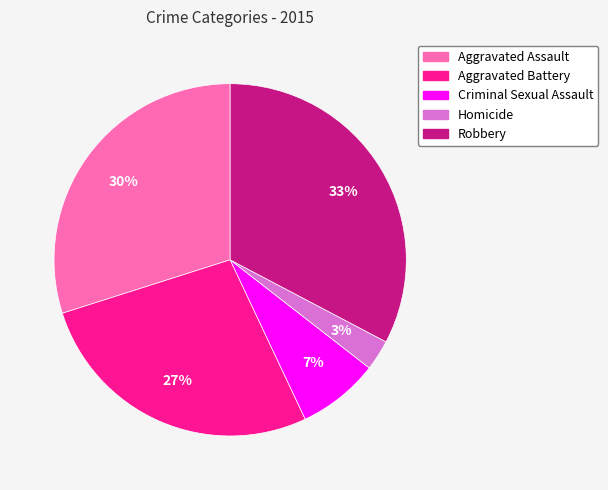

Which slice is the smallest?

Homicide